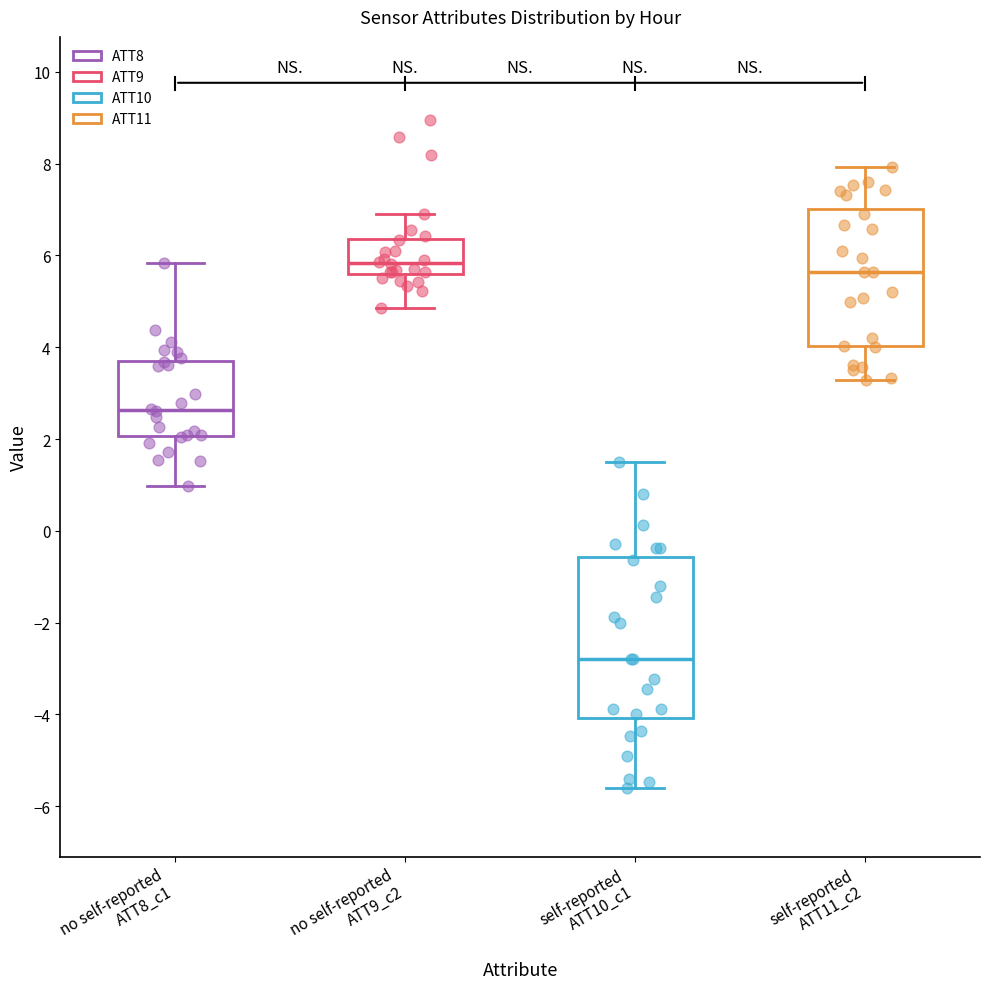

Which box's median line is the lowest?

self-reported ATT10_c1